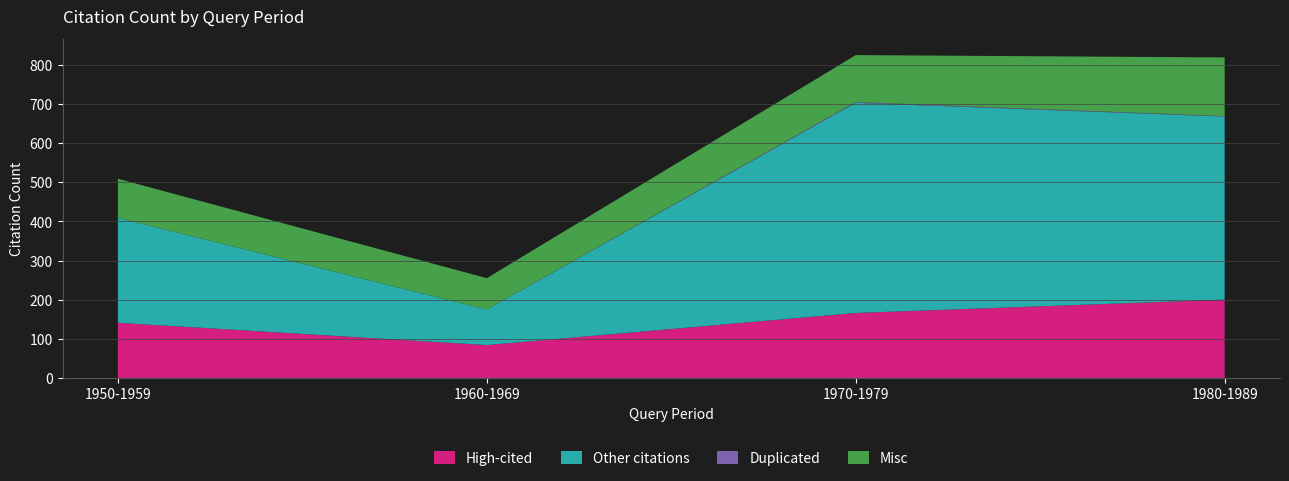

What is the lowest value of the High-cited series?

84